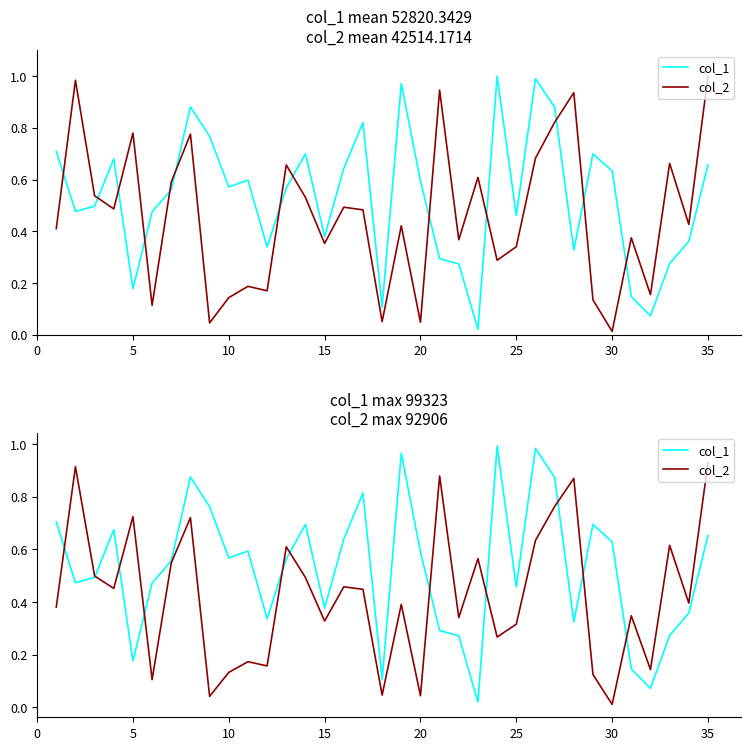

Which series changed the most between 24 and 30?

col_1